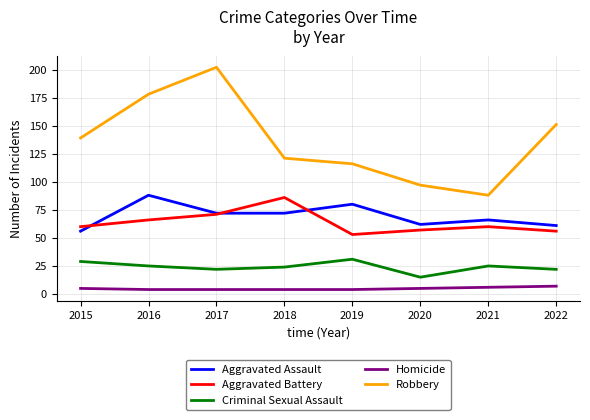

At how many categories does at least one series exceed 70?

8